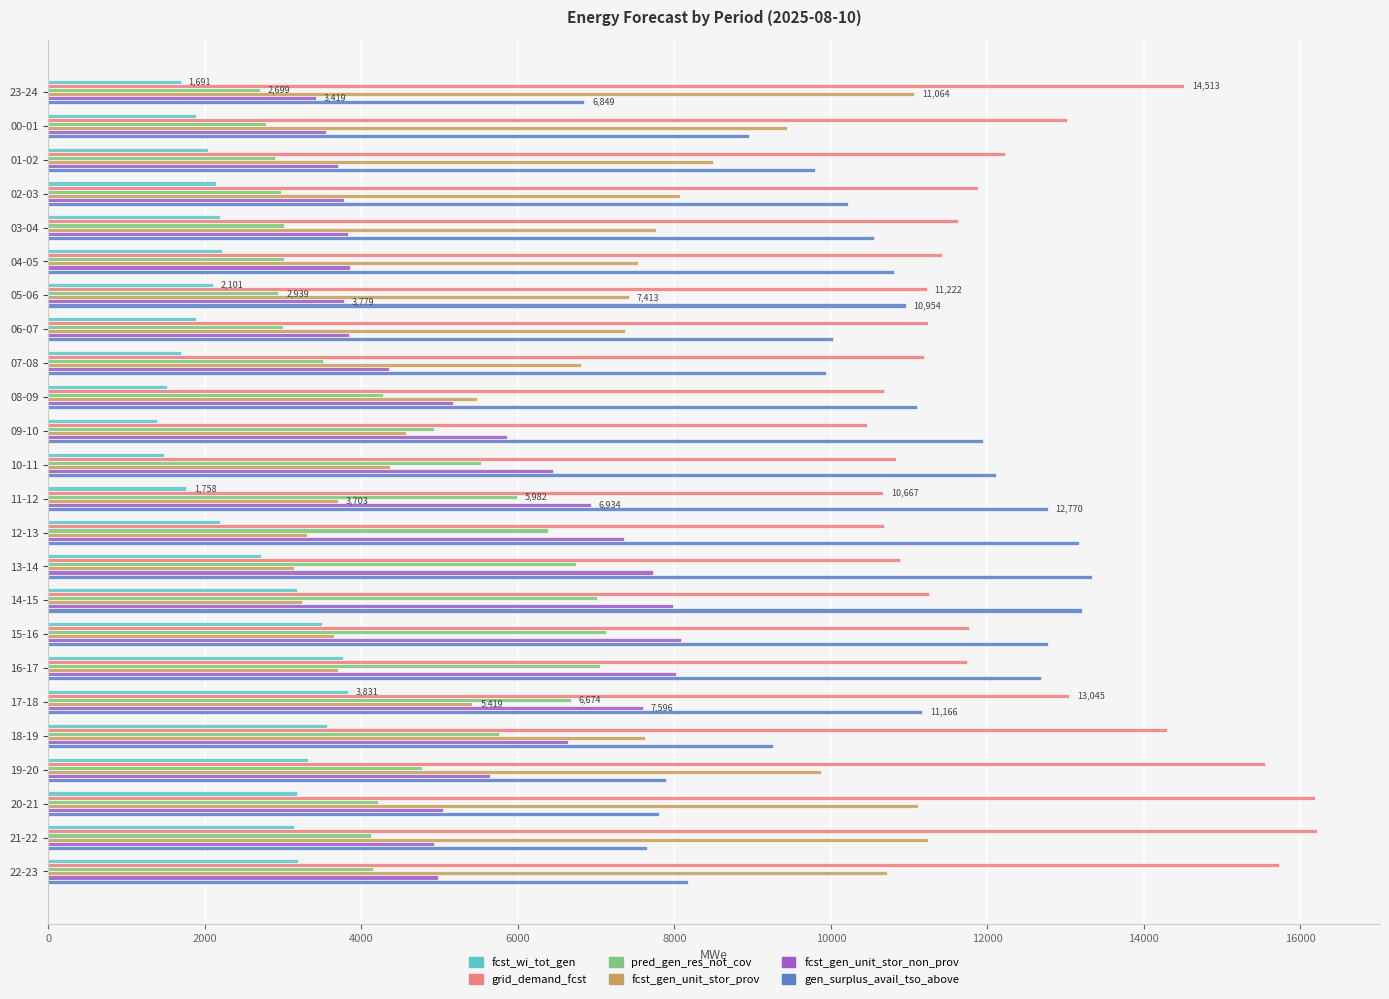

What is the difference between the highest and lowest values at 00-01?

11140